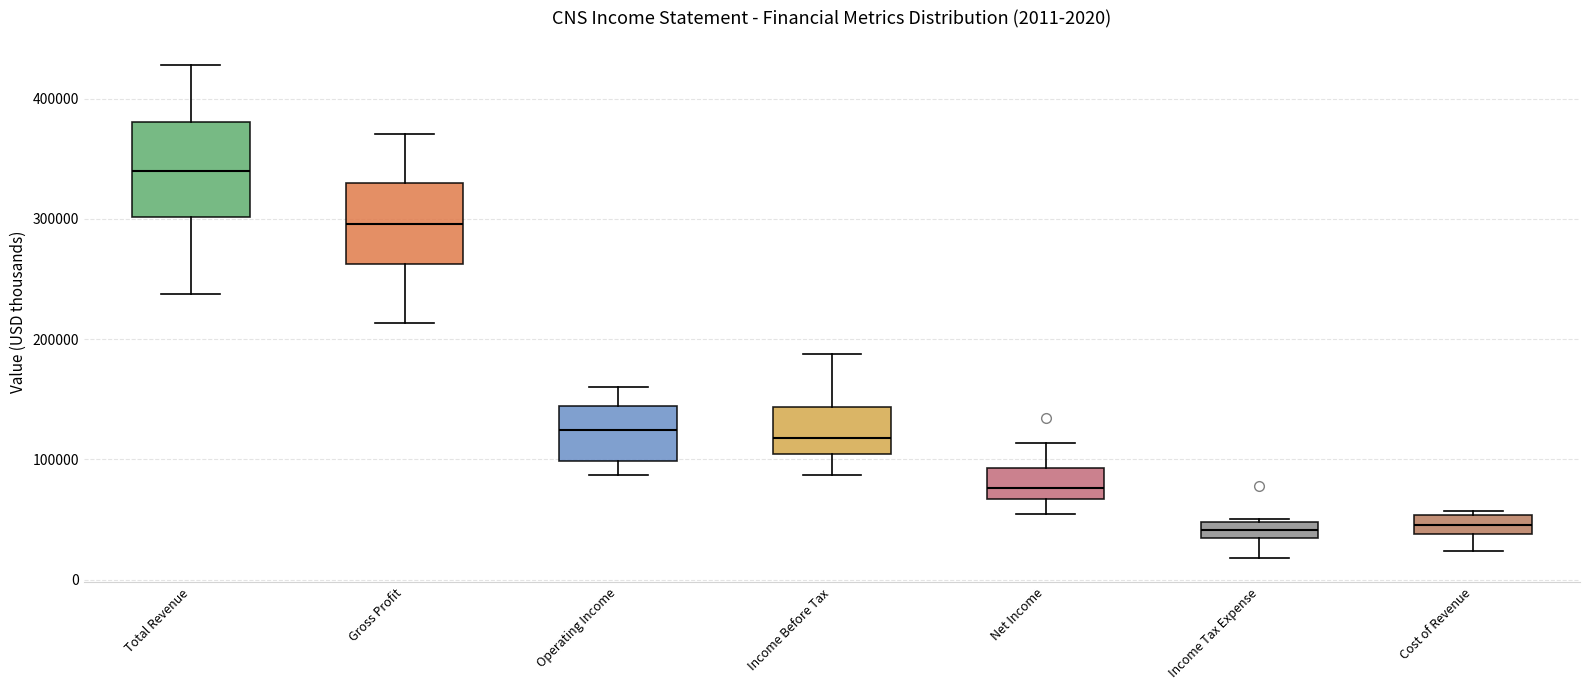

Which box is the tallest, from its lower edge to its upper edge?

Total Revenue